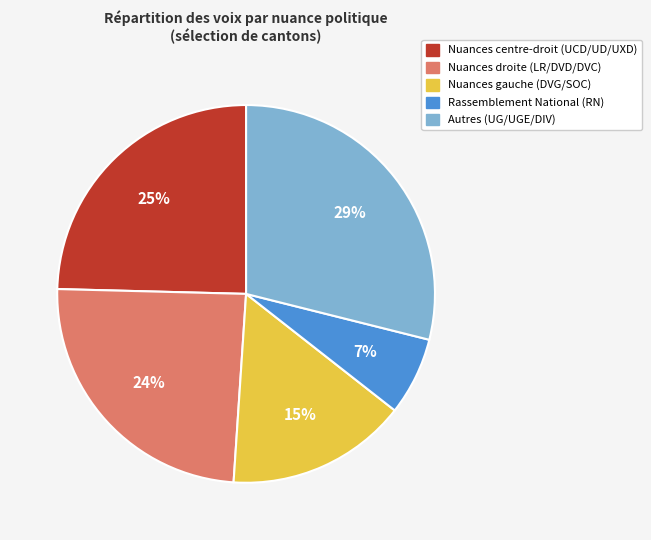

Is there a majority slice in this chart?

No